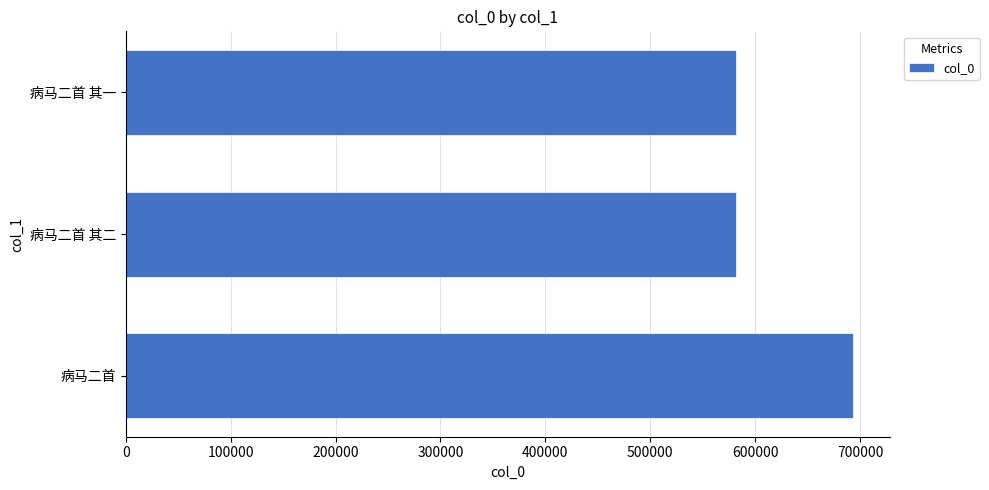

At which category does the chart reach its peak across all series?

病马二首